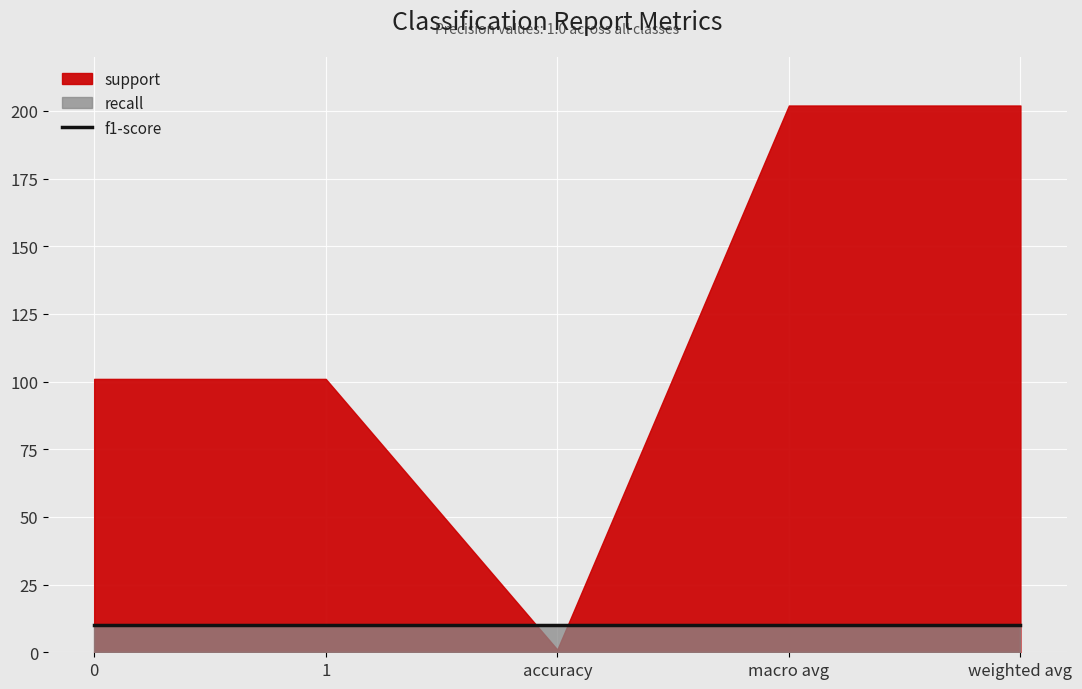

Rank the series by their maximum value, from highest to lowest.

support, recall, f1-score